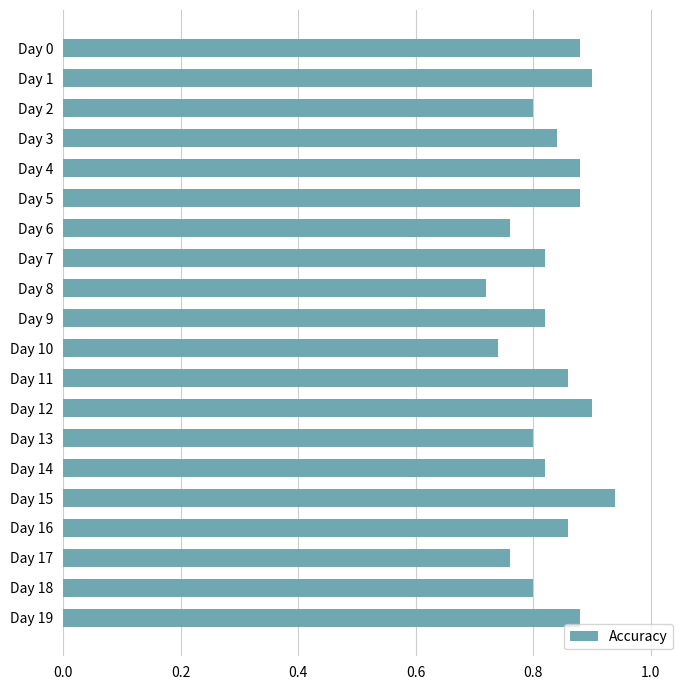

Are the bars horizontal?

Yes